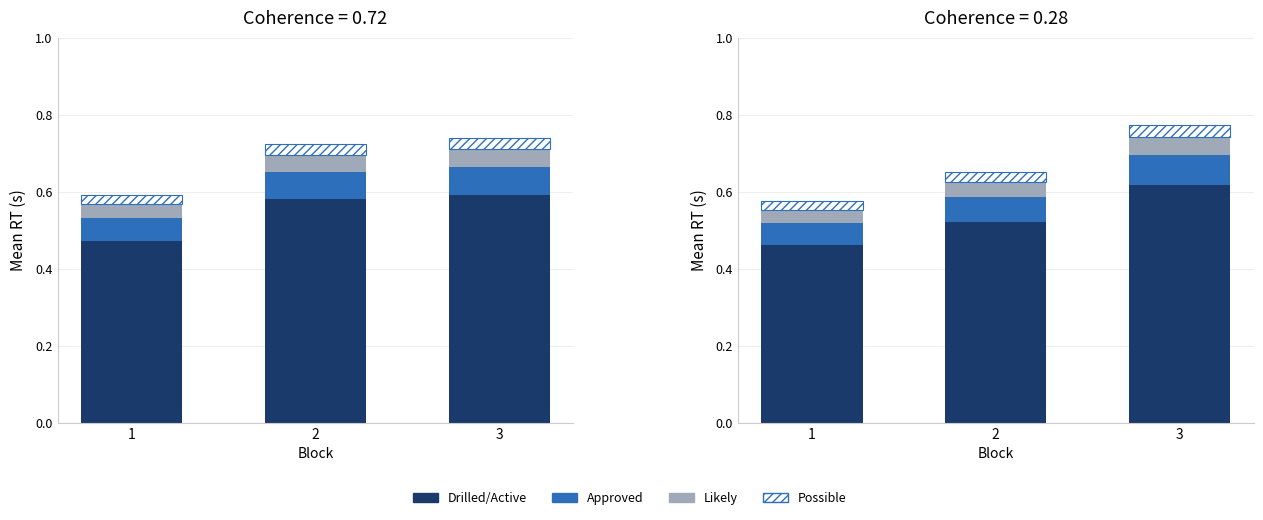

Is the value of Likely at 1 greater than the value of Drilled/Active at 1?

No